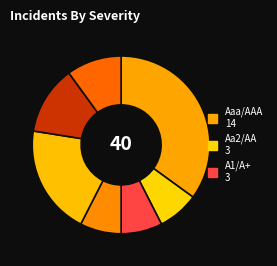

Count the number of slices in the pie.

7